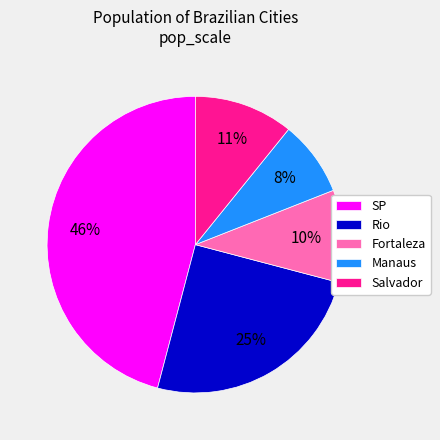

Count the number of slices in the pie.

5